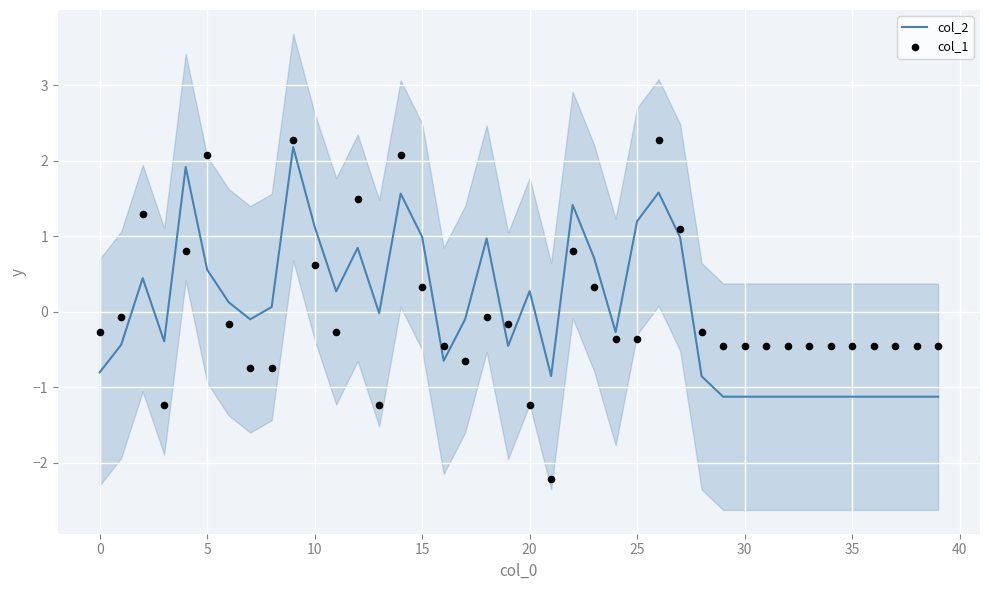

True or false: col_2 has a value of -1.1 at 30.

True